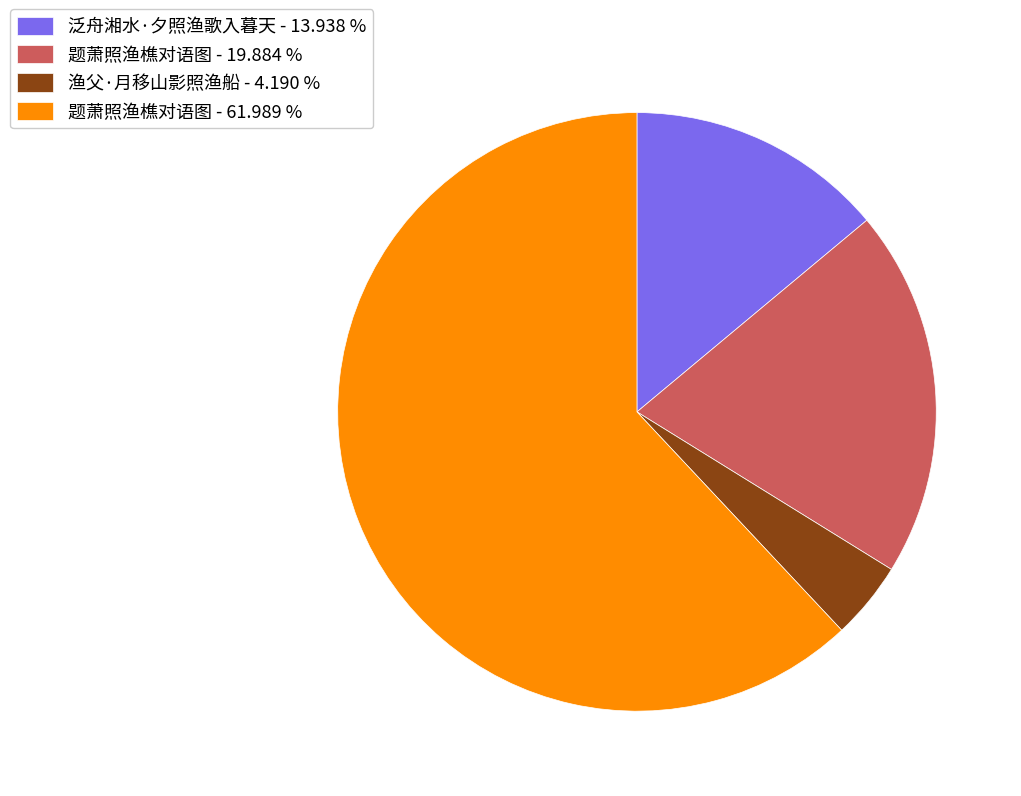

Count the number of slices in the pie.

4